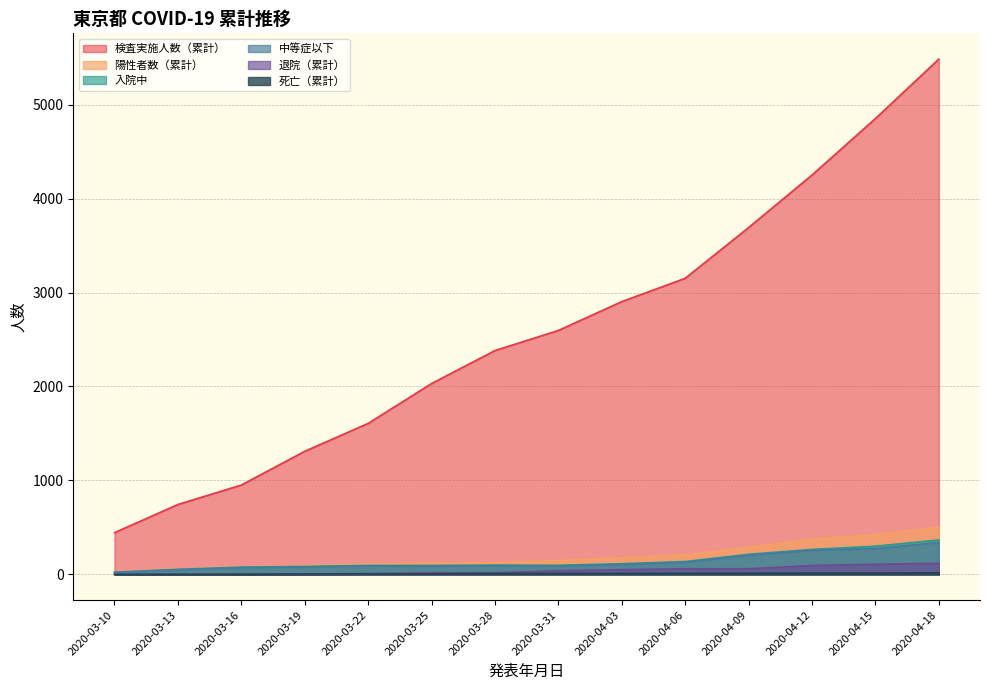

Does the chart display data point markers on the line(s)?

No